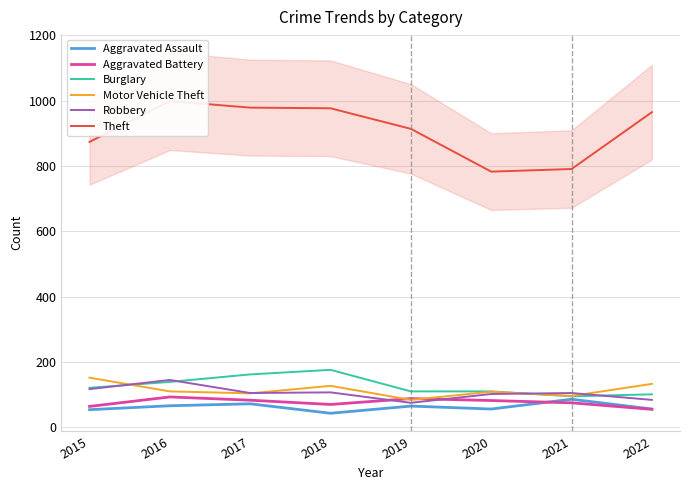

The value of Robbery at 2020 is 102. True or false?

True